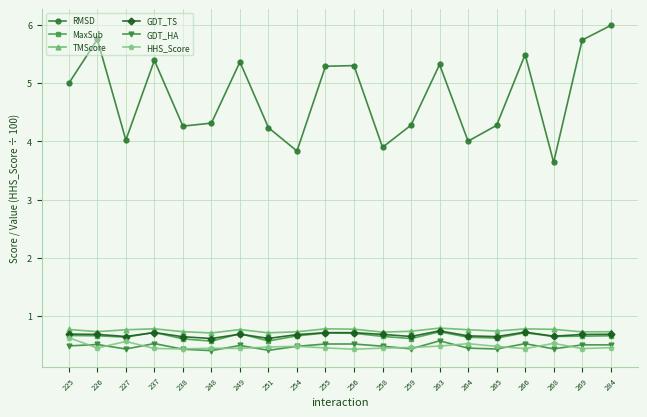

Which series changed the most between 254 and 266?

RMSD